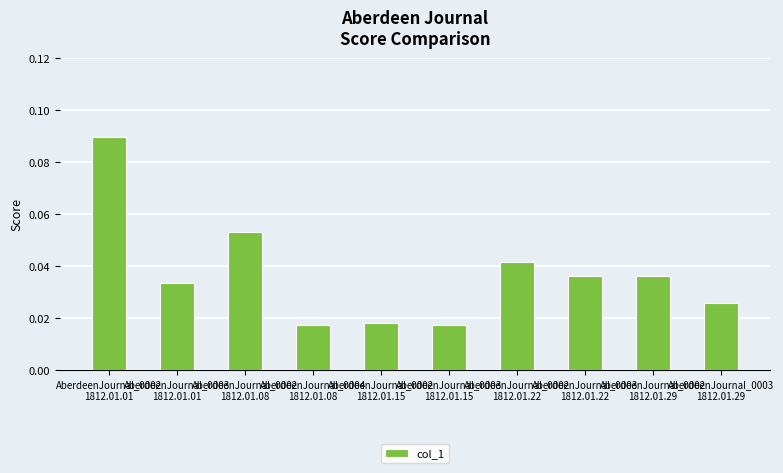

How many values are between 0 and 1?

10